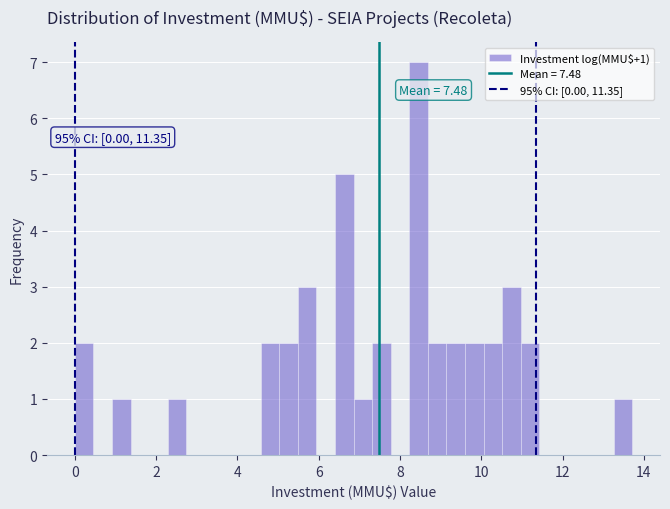

Read against the x-axis, roughly where is the centre of the tallest bar?

8.4